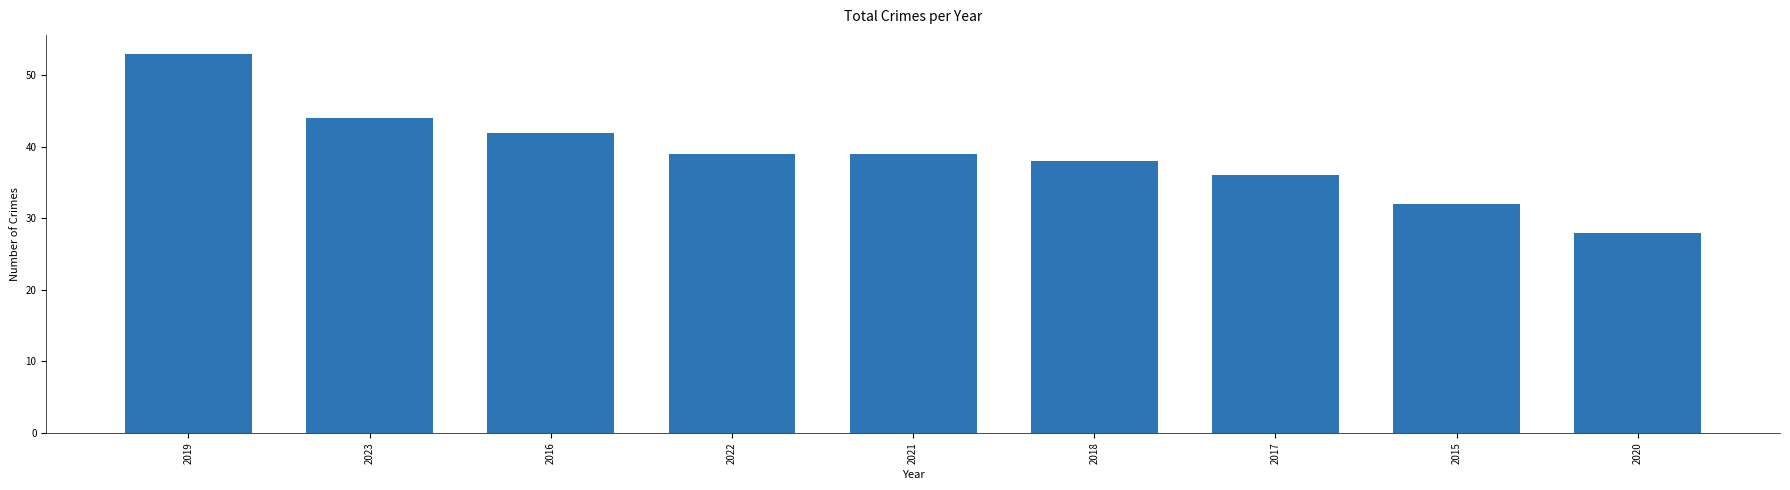

What is the average value?

39